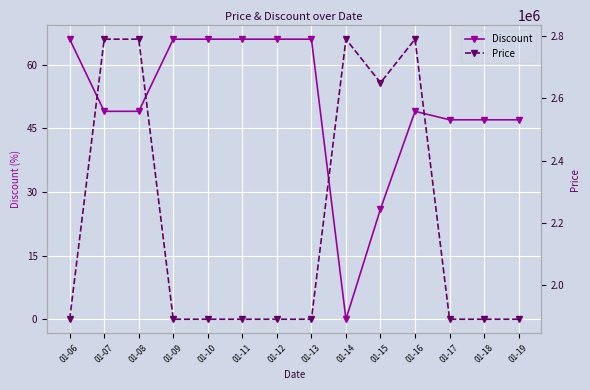

At which category is the sum across all series the highest?

01-07